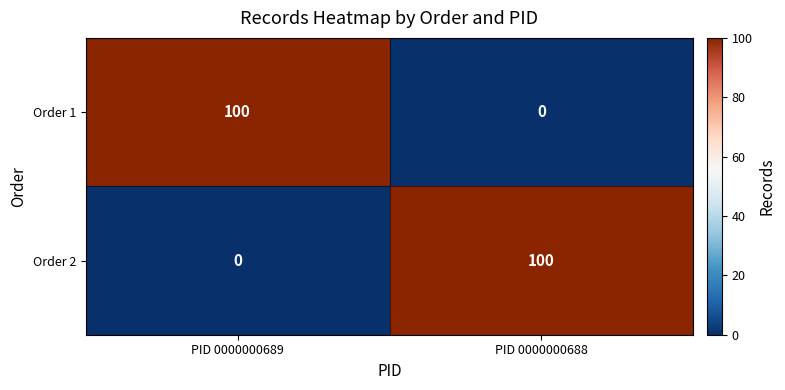

What is the total value across all series at PID 0000000688?

100